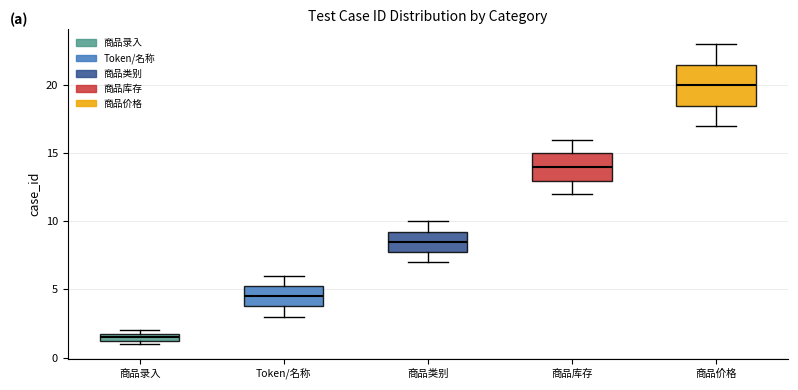

Where is the lower edge of the box for Token/名称 on the y-axis? The values are not printed on the chart, so give them approximately, as read against the axis.

4.0